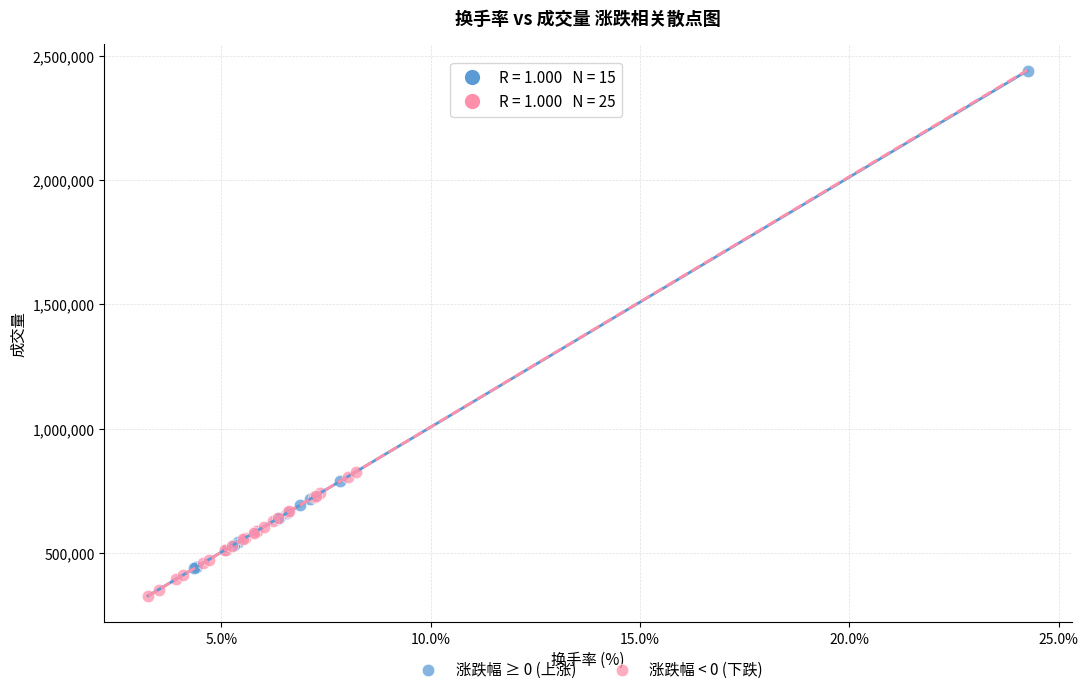

What are all the series names shown in the legend?

涨跌幅 ≥ 0 (上涨), 涨跌幅 < 0 (下跌)